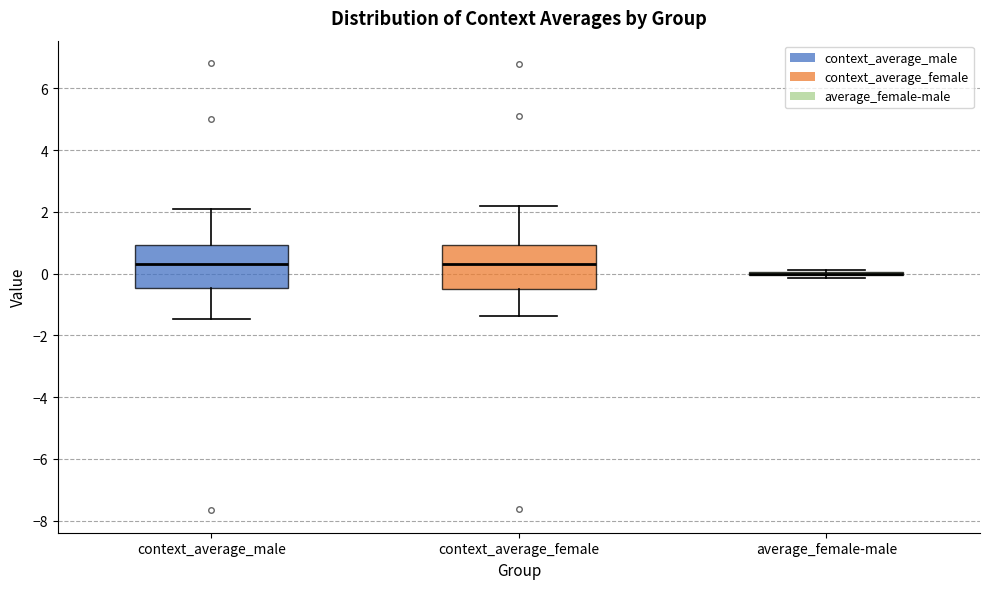

Reading left to right, read every box against the y-axis: the position of its median line, the range the box covers, and the ends of its whiskers. The values are not printed on the chart, so give them approximately, as read against the axis.

context_average_male: median 0.2, box -0.4 to 1.0, whiskers -1.4 to 2.0
context_average_female: median 0.4, box -0.4 to 1.0, whiskers -1.4 to 2.2
average_female-male: box collapsed to a line at 0.0, whiskers -0.2 to 0.2